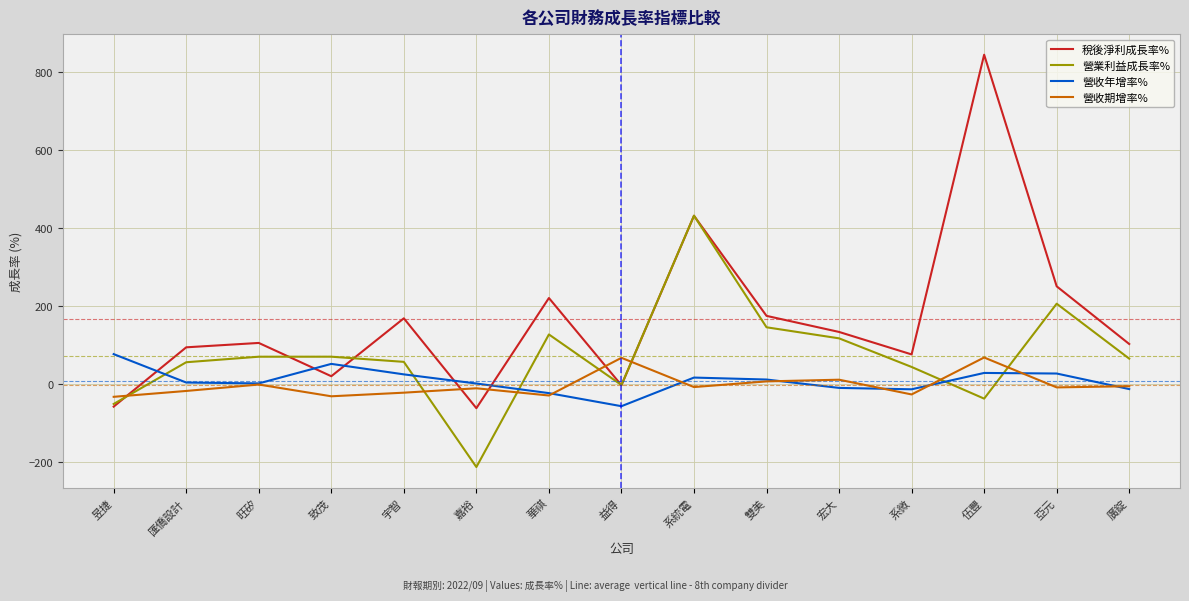

True or false: 稅後淨利成長率% has a value of 133.4 at 宏大.

True